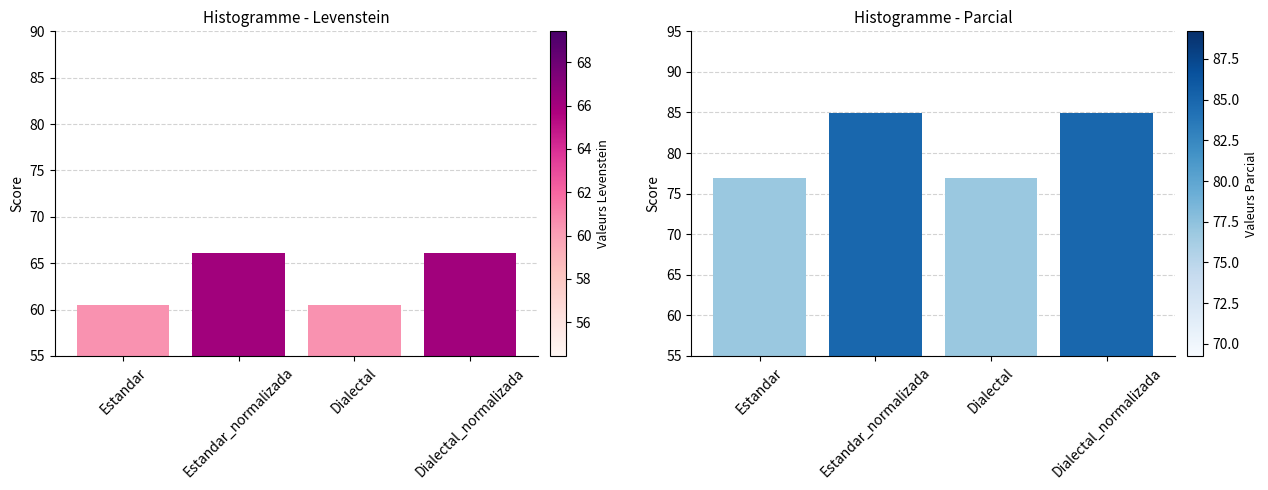

What position from the left is Estandar_normalizada?

2